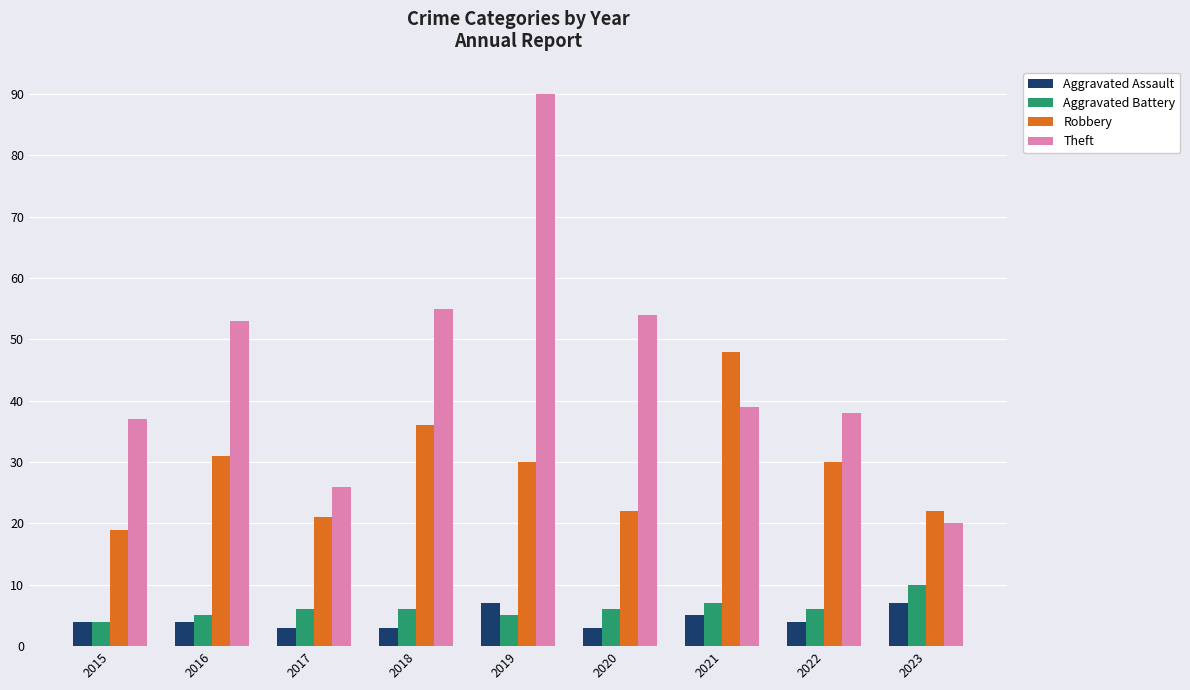

Is the value of Theft at 2019 greater than the value of Robbery at 2017?

Yes